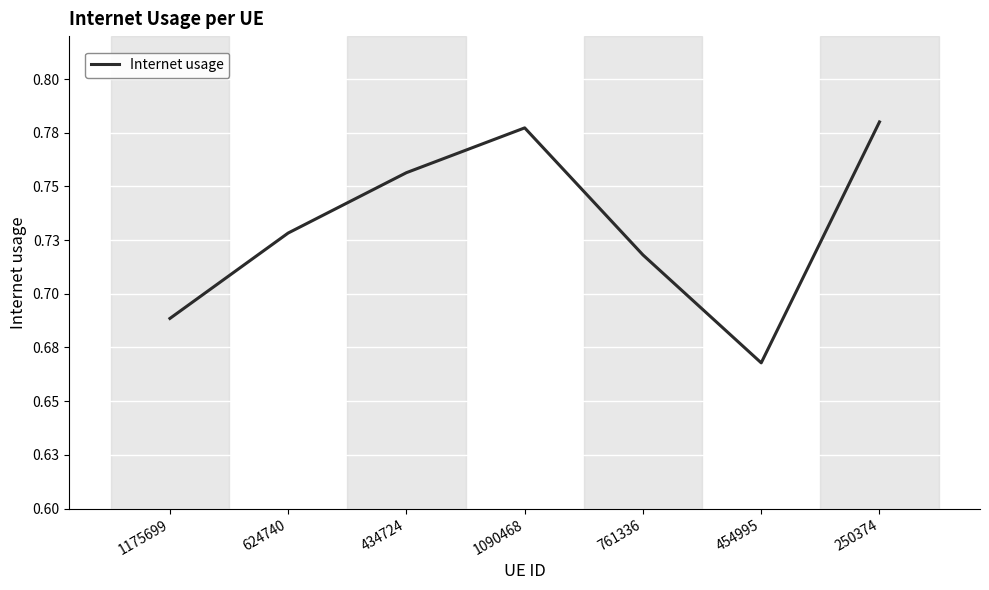

True or false: there are more than 1 points higher than both neighbors.

False